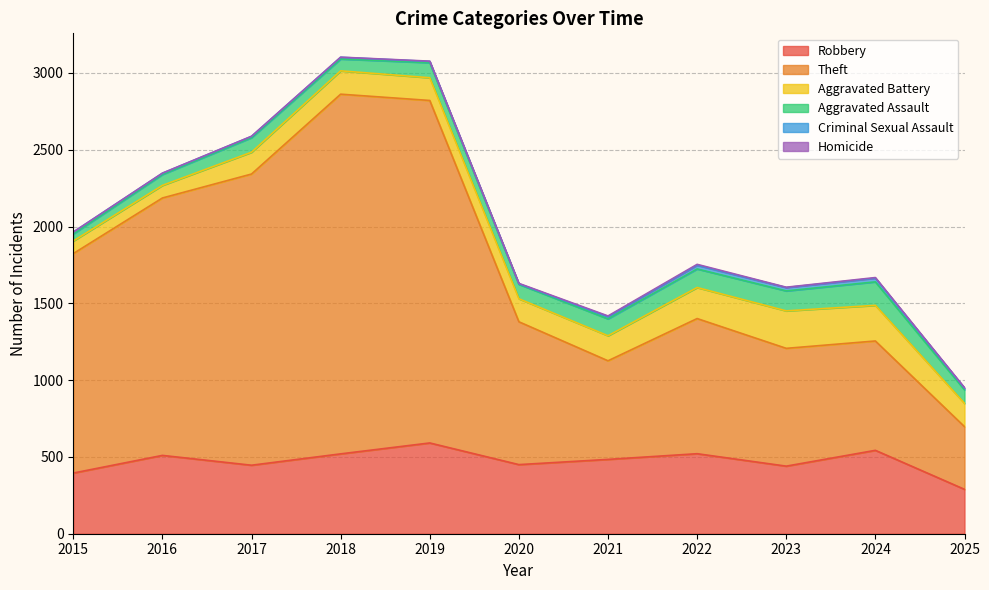

At which category does Theft reach its first local valley?

2021